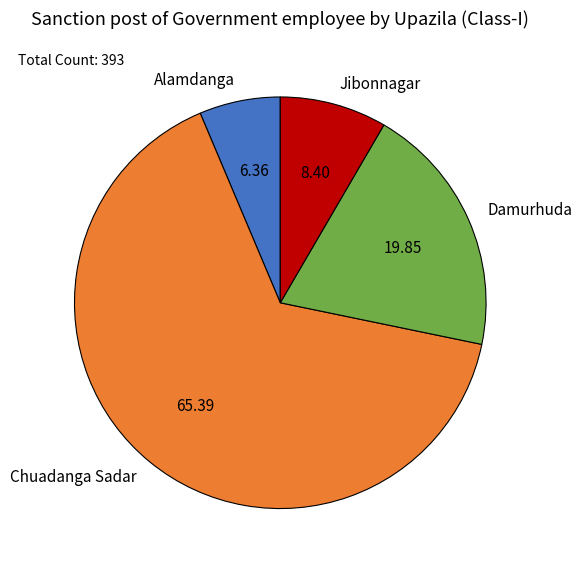

Which slice represents more than half of the pie?

Chuadanga Sadar